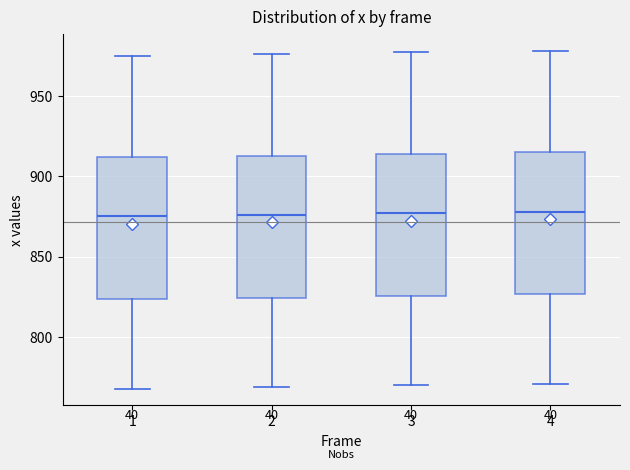

Reading left to right, transcribe this box plot: for each box, give where its median line is, the range the box spans, and where its two whiskers end, as read against the y-axis. The values are not printed on the chart, so give them approximately, as read against the axis.

1: median 875, box 825 to 910, whiskers 770 to 975
2: median 875, box 825 to 915, whiskers 770 to 975
3: median 875, box 825 to 915, whiskers 770 to 975
4: median 880, box 825 to 915, whiskers 770 to 980